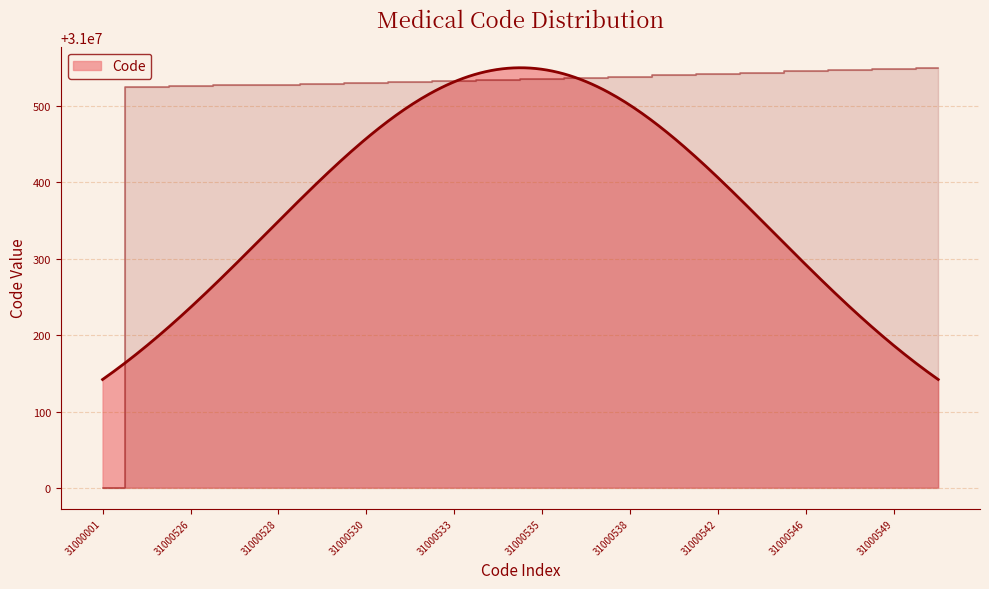

Does the chart display data point markers on the line(s)?

No